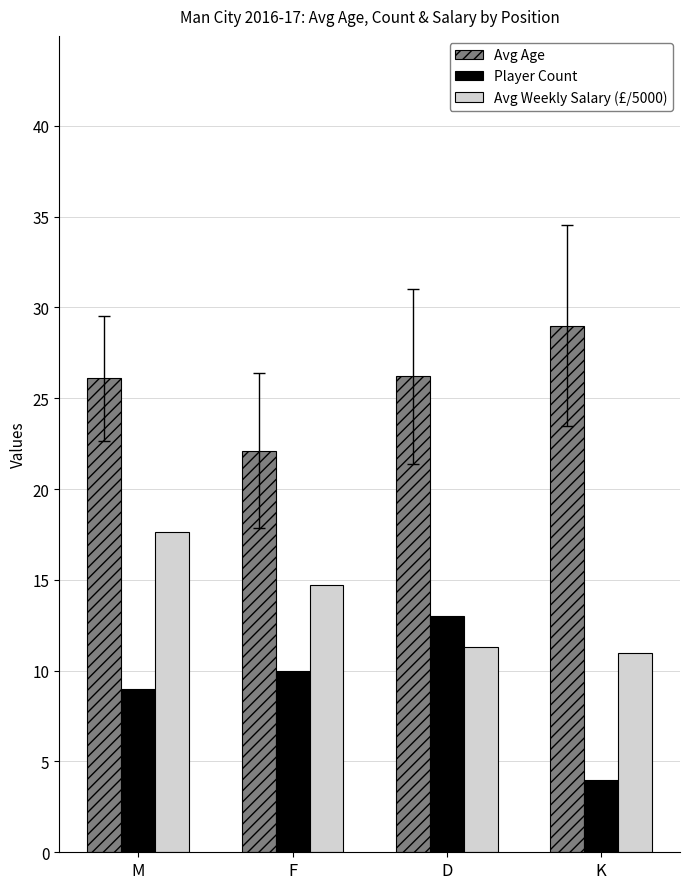

What is the label of the 3rd bar from the right?

F